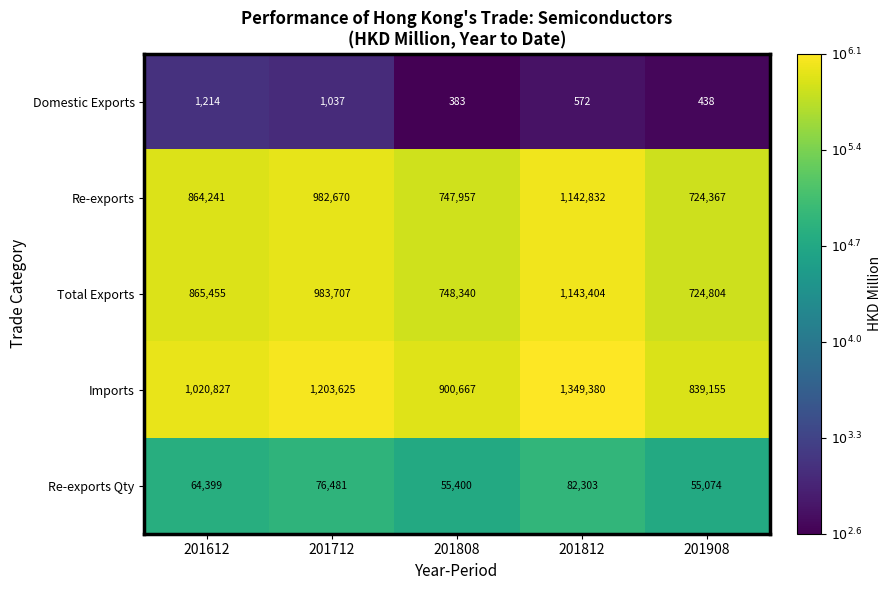

Reading left to right, list all the values displayed in this chart.

Domestic Exports: 201612=1214	201712=1037	201808=383	201812=572	201908=438
Re-exports: 201612=864241	201712=982670	201808=747957	201812=1142832	201908=724367
Total Exports: 201612=865455	201712=983707	201808=748340	201812=1143404	201908=724804
Imports: 201612=1020827	201712=1203625	201808=900667	201812=1349380	201908=839155
Re-exports Qty: 201612=64399	201712=76481	201808=55400	201812=82303	201908=55074